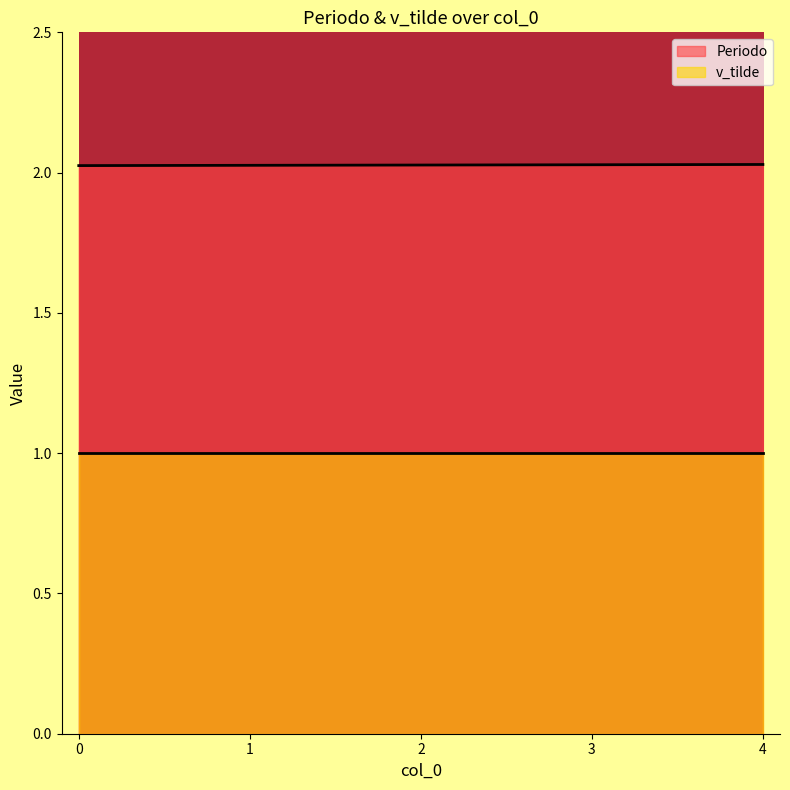

The value at 1 is 0.7. True or false?

False